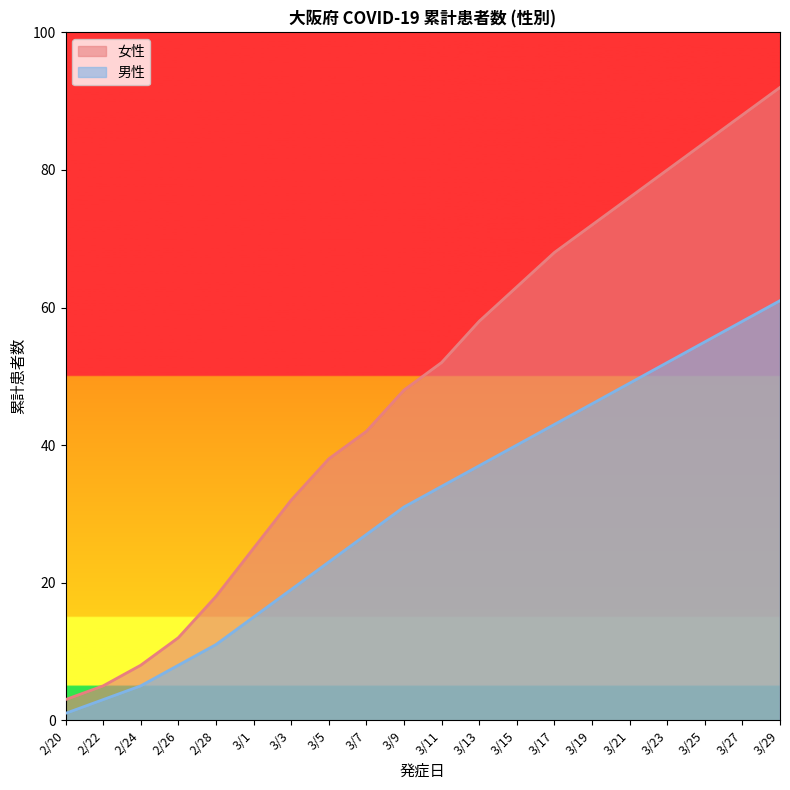

What is the approximate value of 男性 at 2/26, to the nearest 5?

10